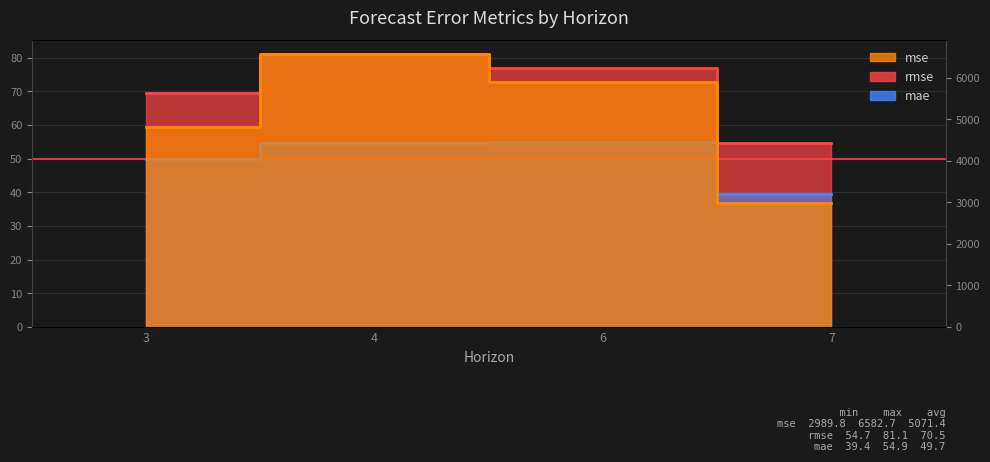

Rank the series by their maximum value, from highest to lowest.

mse, rmse, mae